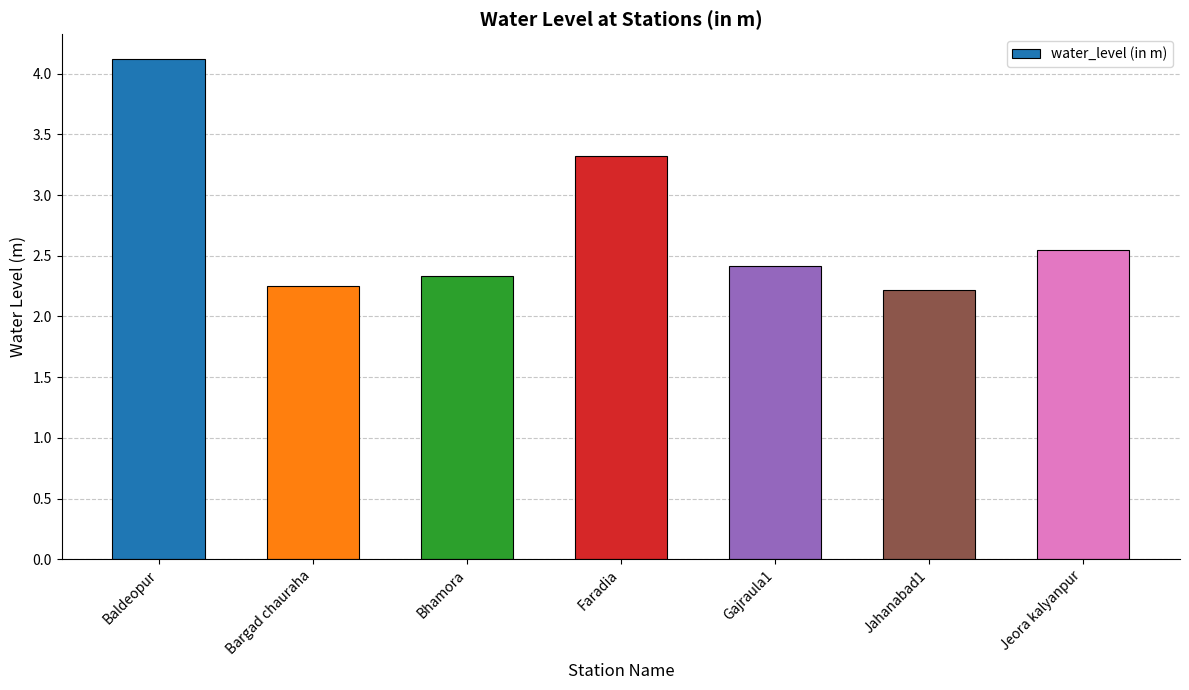

Which has a higher value, Bargad chauraha or Baldeopur?

Baldeopur